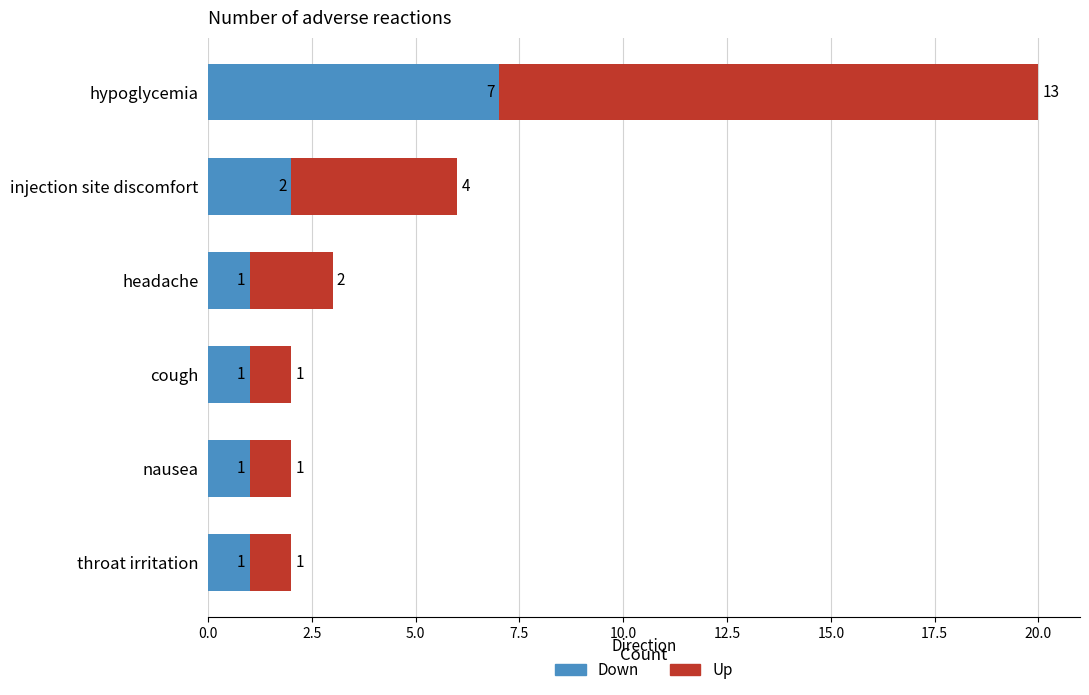

How many data points does each series have?

6